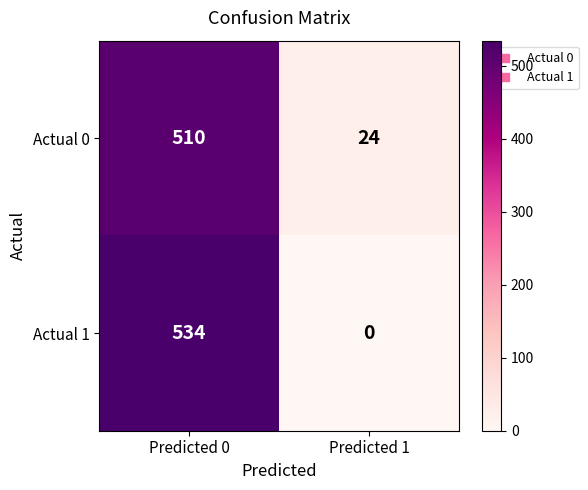

At which category does the chart reach its peak across all series?

Predicted 0